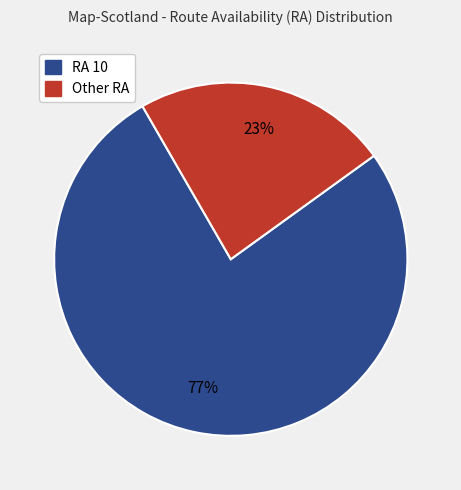

To the nearest percent, what is the average slice percentage?

50%